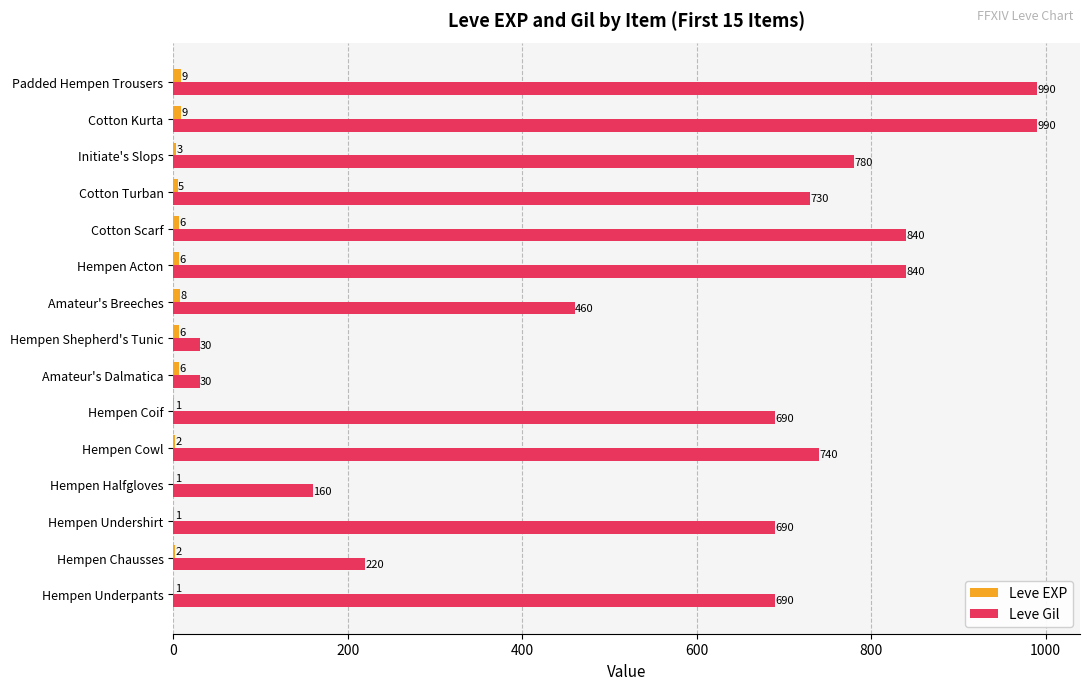

Which series has the largest total across all categories?

Leve Gil